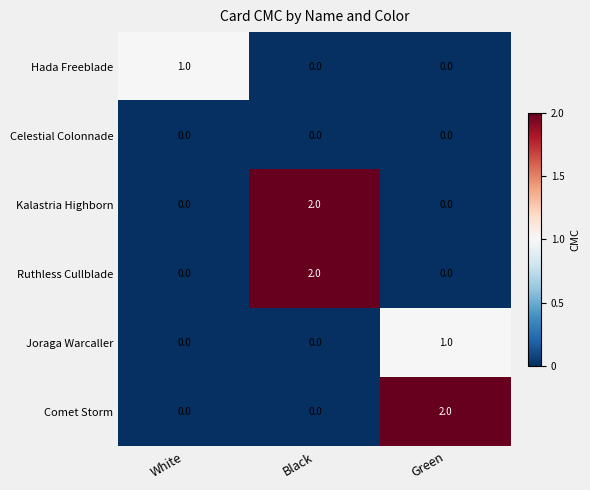

Is the value of Ruthless Cullblade at Green greater than the value of Comet Storm at Green?

No